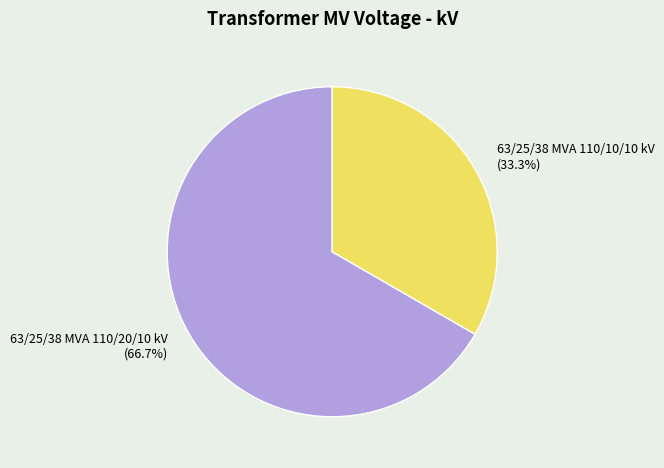

Combined, do 63/25/38 MVA 110/10/10 kV and 63/25/38 MVA 110/20/10 kV account for over 50%?

Yes